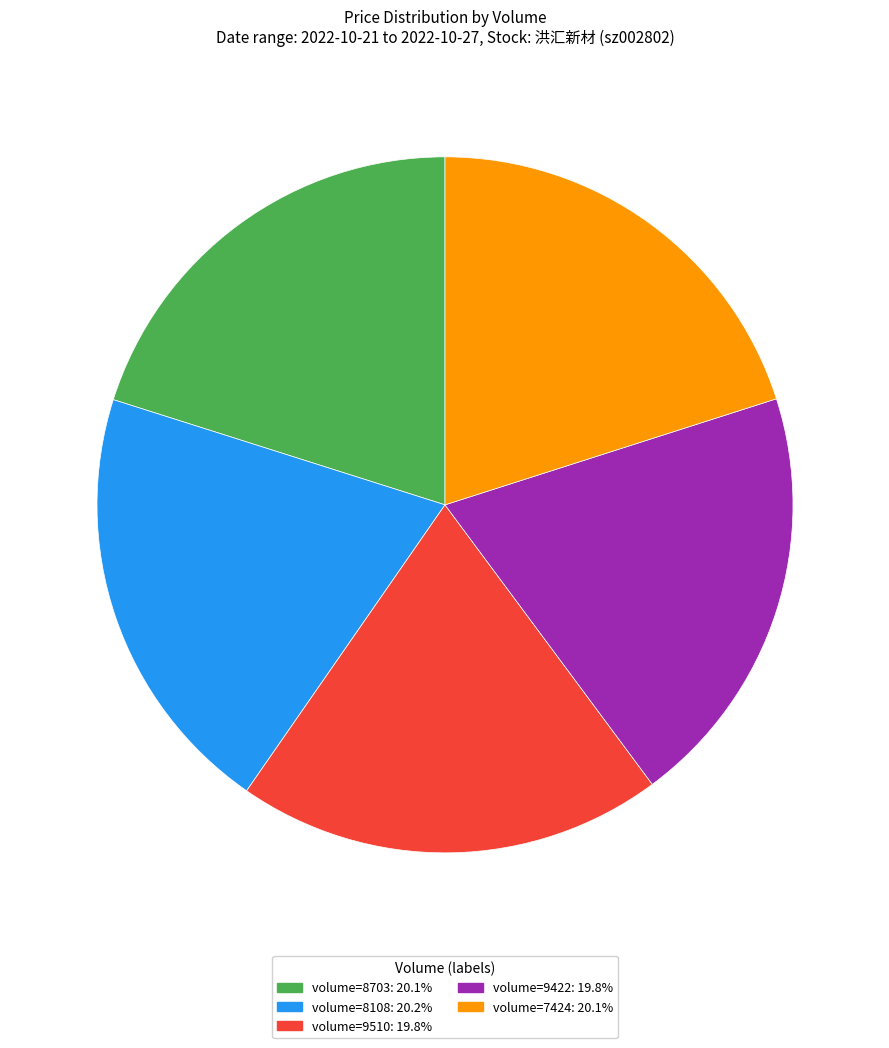

Is there any slice that represents more than half of the pie?

No